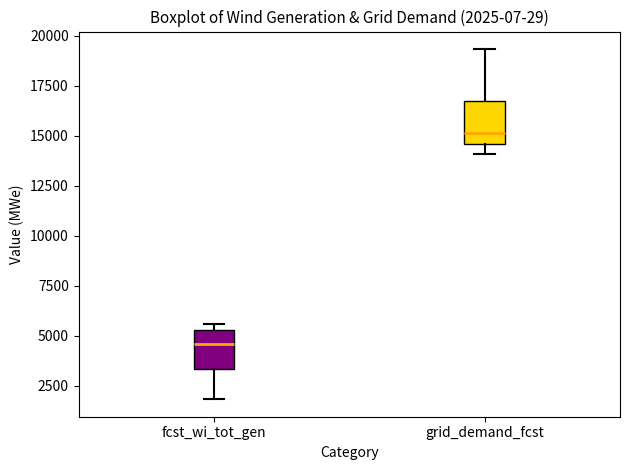

Which box has the lowest median line?

fcst_wi_tot_gen